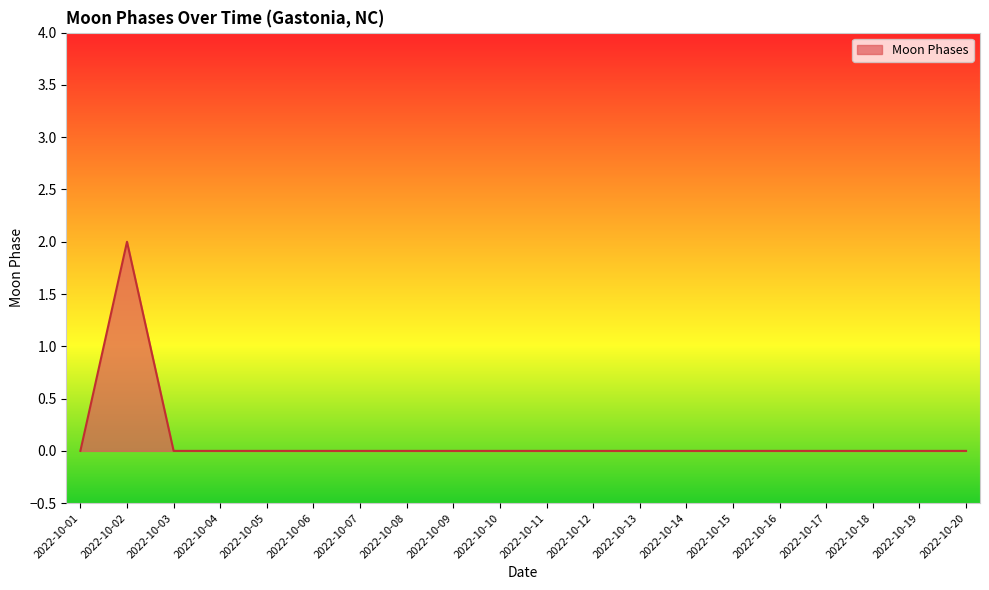

Is it true that the value at 2022-10-02 is 2?

True